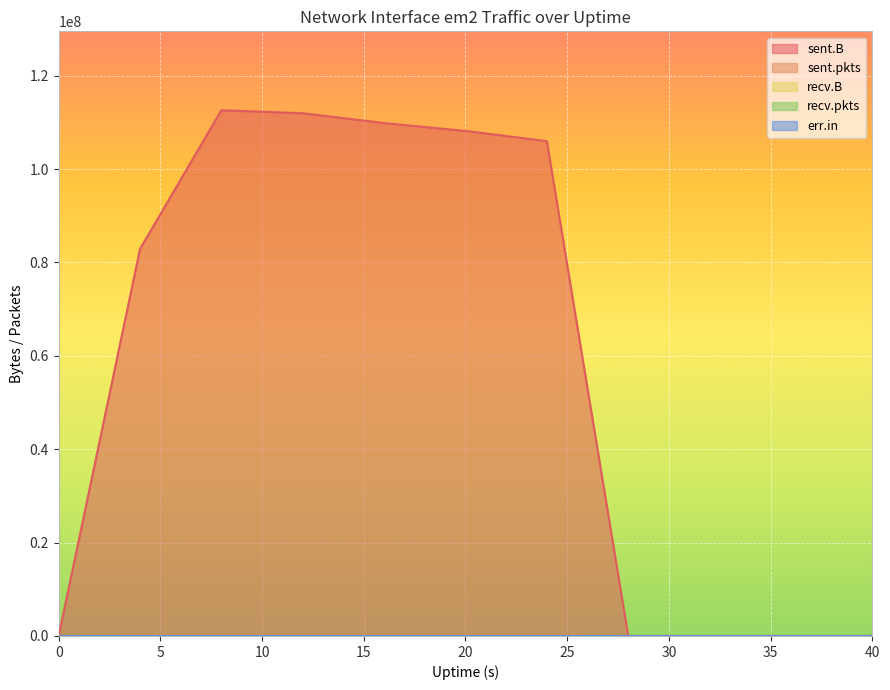

Which label corresponds to the largest value in the chart?

8